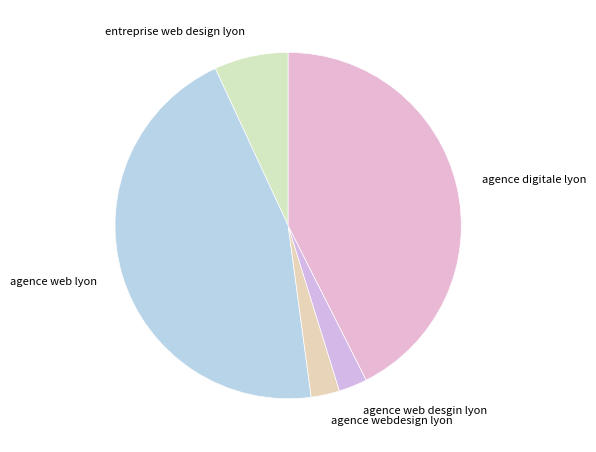

Which slice is the largest?

agence web lyon